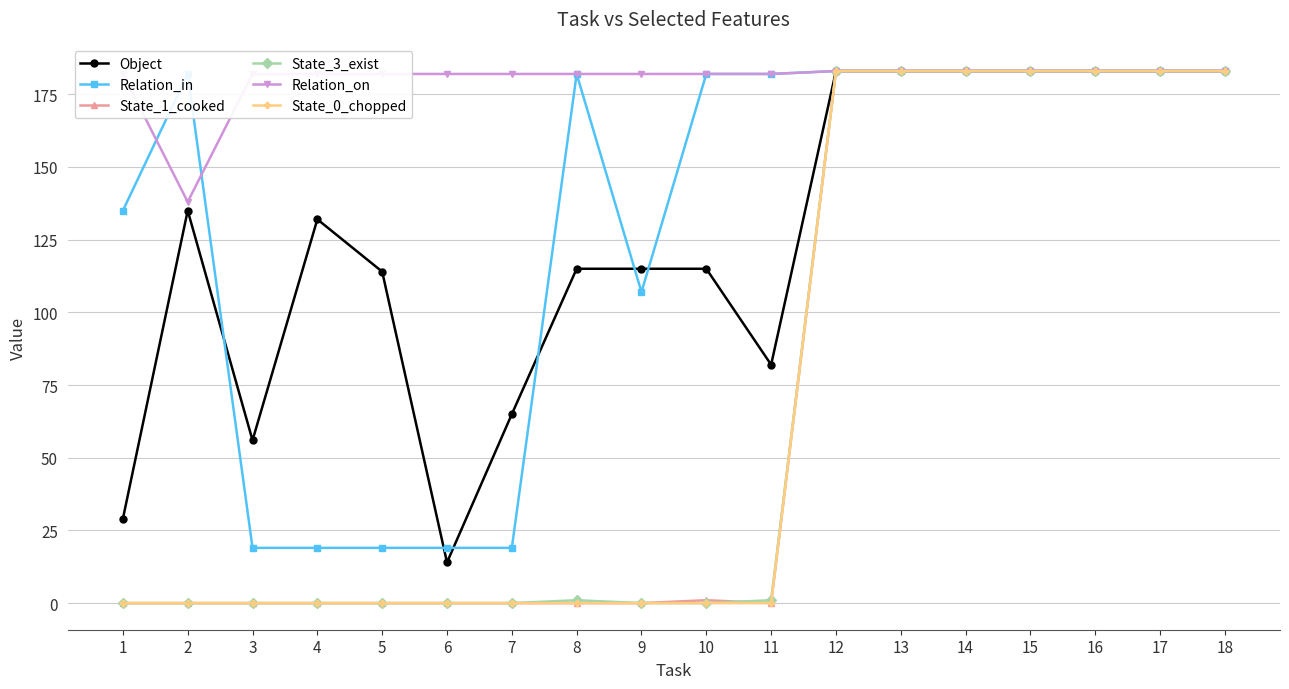

Is it true that Object equals 90 at 14?

False